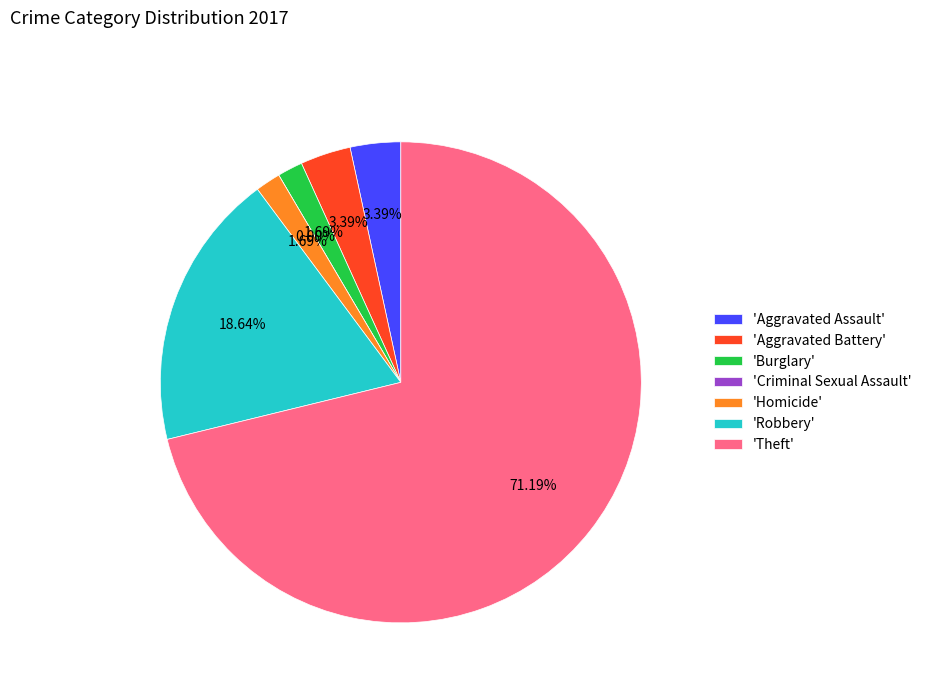

What is the largest slice in the pie chart?

Theft